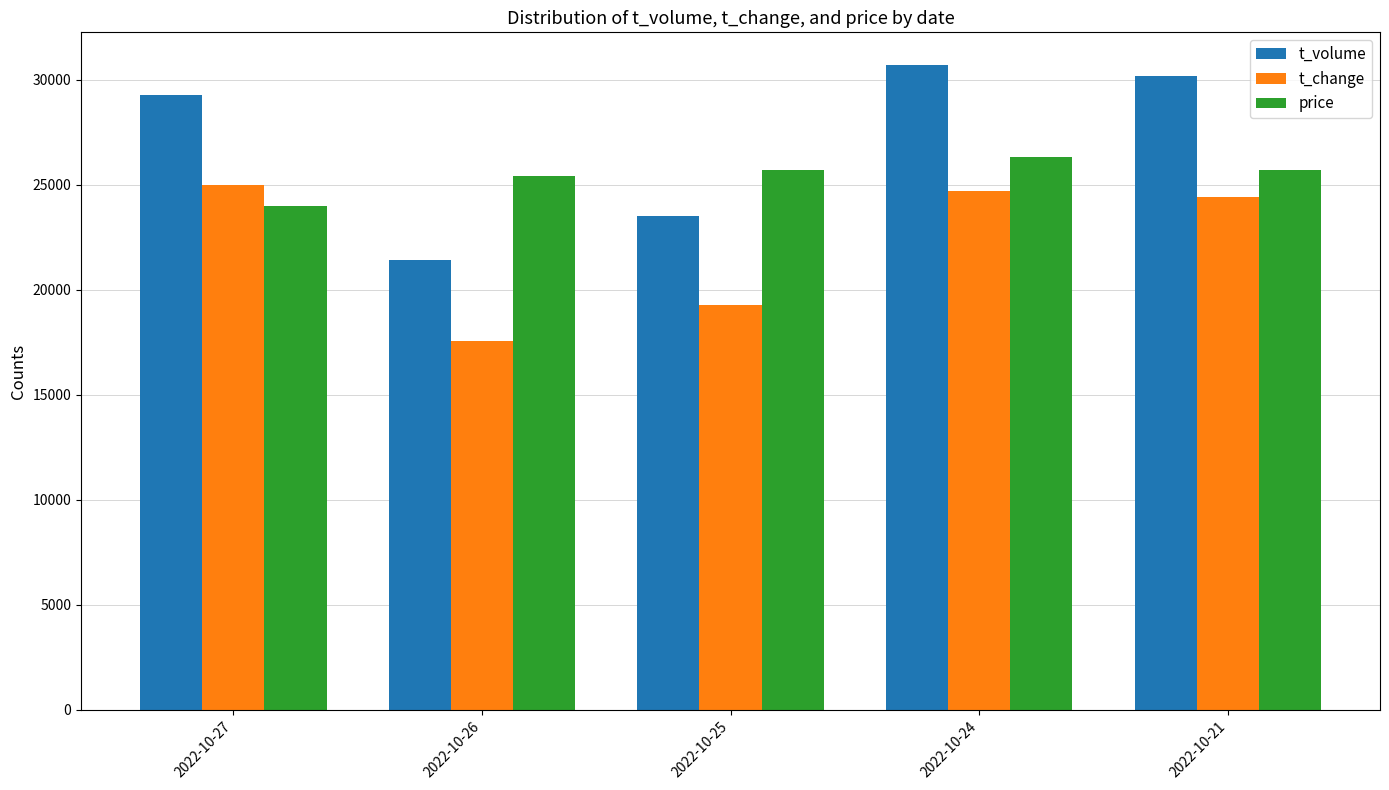

Rank the series at 2022-10-24 from highest to lowest value.

t_volume, price, t_change